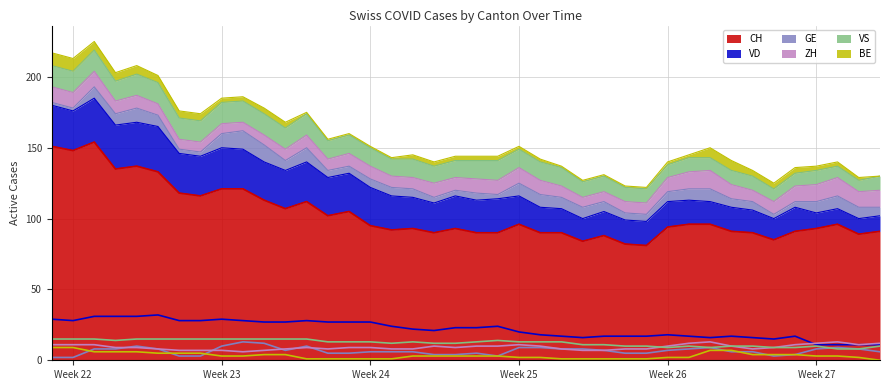

Reading left to right, extract all data points from this chart.

CH: 151	148	154	135	137	133	118	116	121	121	113	107	112	102	105	95	92	93	90	93	90	90	96	90	90	84	88	82	81	94	96	96	91	90	85	91	93	96	89	91
VD: 29	28	31	31	31	32	28	28	29	28	27	27	28	27	27	27	24	22	21	23	23	24	20	18	17	16	17	17	17	18	17	16	17	16	15	17	11	11	11	11
GE: 2	2	8	8	10	8	3	3	10	13	12	7	10	5	5	6	6	6	4	4	5	3	9	9	8	8	7	5	5	7	8	9	6	6	3	4	8	9	8	6
ZH: 11	11	11	9	9	8	7	7	7	6	7	8	9	8	9	9	8	8	10	9	10	10	11	10	8	7	7	8	8	10	12	13	10	8	9	11	12	13	11	12
VS: 15	15	15	14	15	15	15	15	15	15	15	15	15	13	13	13	12	13	12	12	13	14	13	13	13	11	11	10	10	9	10	9	10	10	9	9	10	8	8	10
BE: 9	9	6	6	6	5	5	5	3	3	4	4	1	1	1	1	1	3	3	3	3	3	2	2	1	1	1	1	1	2	2	7	7	4	4	4	3	3	2	0